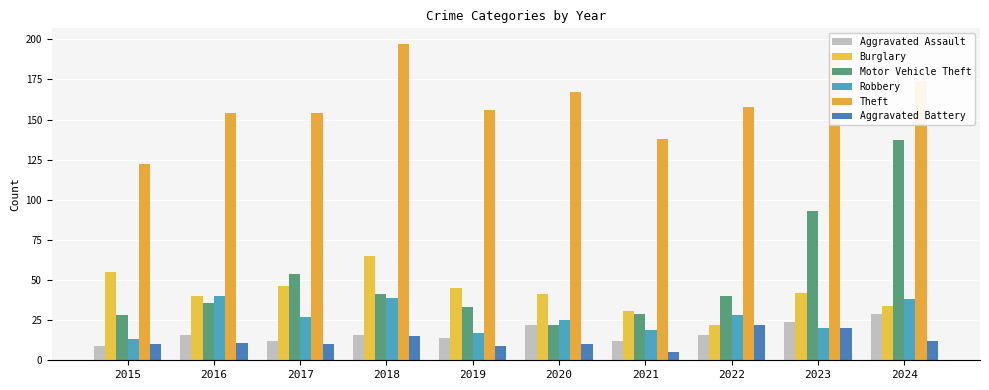

True or false: Robbery has a value of 29 at 2019.

False